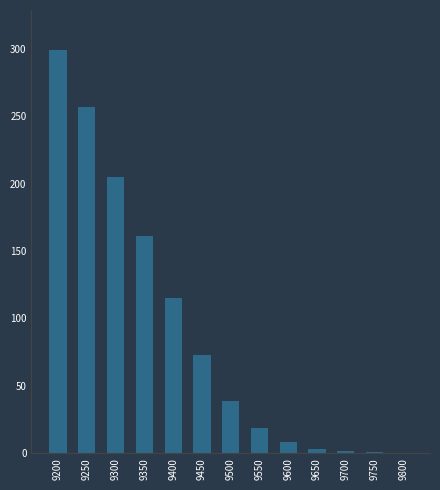

Is it true that the value at 9400 is 115.0?

True